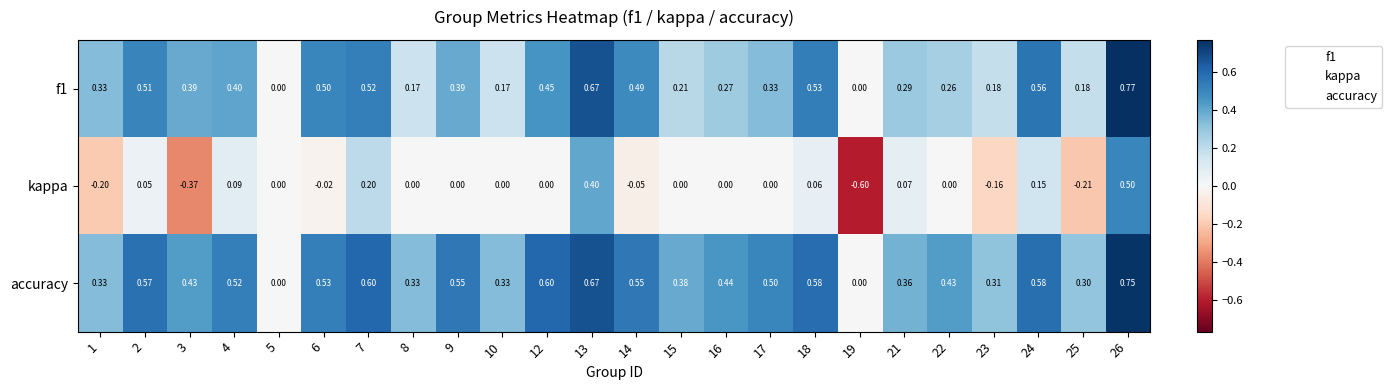

Between 19 and 24, which series saw the biggest shift?

kappa